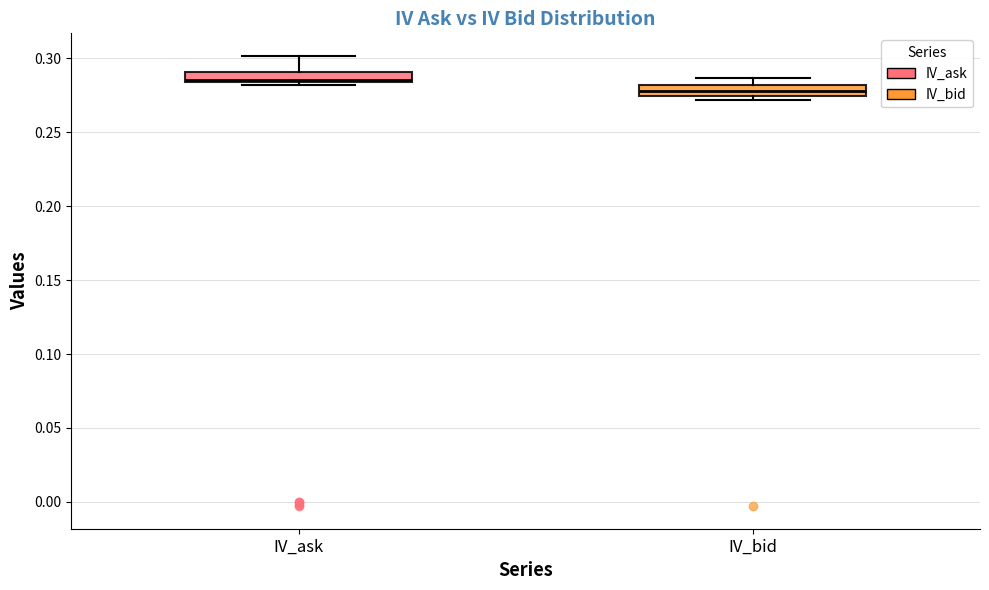

Where does the upper whisker of the box for IV_ask end on the y-axis? The values are not printed on the chart, so give them approximately, as read against the axis.

0.300